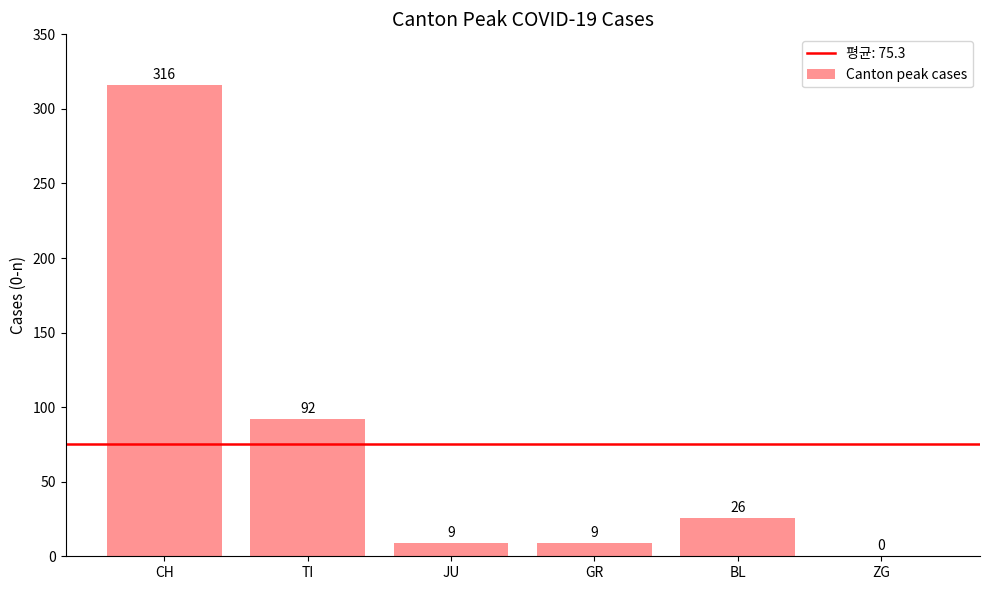

How many values are above zero?

5